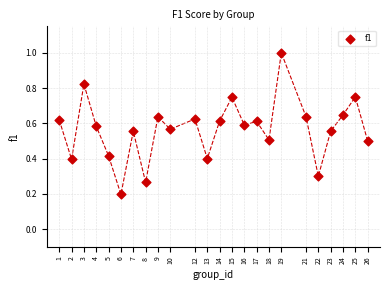

What is the range of X values (max minus min)?

25.0